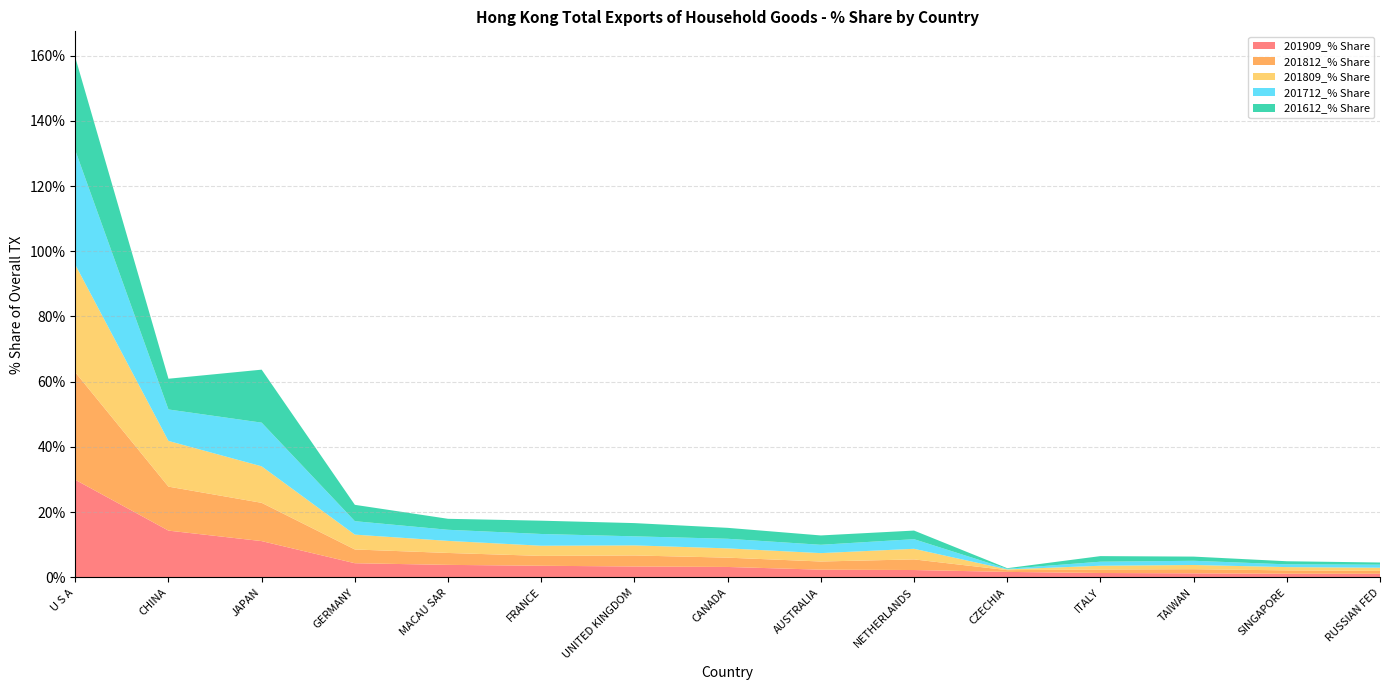

Reading left to right, extract all data points from this chart.

201909_% Share: U S A=29.9	CHINA=14.4	JAPAN=11.1	GERMANY=4.4	MACAU SAR=3.9	FRANCE=3.6	UNITED KINGDOM=3.4	CANADA=3.2	AUSTRALIA=2.4	NETHERLANDS=2.3	CZECHIA=1.7	ITALY=1.4	TAIWAN=1.3	SINGAPORE=1.1	RUSSIAN FED=1.1
201812_% Share: U S A=33.0	CHINA=13.5	JAPAN=11.7	GERMANY=4.2	MACAU SAR=3.7	FRANCE=3.0	UNITED KINGDOM=3.4	CANADA=2.9	AUSTRALIA=2.5	NETHERLANDS=3.3	CZECHIA=0.5	ITALY=1.1	TAIWAN=1.3	SINGAPORE=1.0	RUSSIAN FED=0.9
201809_% Share: U S A=33.0	CHINA=14.0	JAPAN=11.2	GERMANY=4.6	MACAU SAR=3.7	FRANCE=3.1	UNITED KINGDOM=3.1	CANADA=2.8	AUSTRALIA=2.6	NETHERLANDS=3.2	CZECHIA=0.2	ITALY=1.2	TAIWAN=1.3	SINGAPORE=1.0	RUSSIAN FED=1.0
201712_% Share: U S A=35.1	CHINA=9.6	JAPAN=13.4	GERMANY=4.1	MACAU SAR=3.4	FRANCE=3.6	UNITED KINGDOM=2.8	CANADA=2.9	AUSTRALIA=2.6	NETHERLANDS=3.0	CZECHIA=0.2	ITALY=1.2	TAIWAN=1.3	SINGAPORE=0.8	RUSSIAN FED=0.9
201612_% Share: U S A=28.5	CHINA=9.4	JAPAN=16.2	GERMANY=5.0	MACAU SAR=3.4	FRANCE=4.1	UNITED KINGDOM=4.1	CANADA=3.4	AUSTRALIA=2.9	NETHERLANDS=2.6	CZECHIA=0.2	ITALY=1.7	TAIWAN=1.3	SINGAPORE=1.0	RUSSIAN FED=0.7